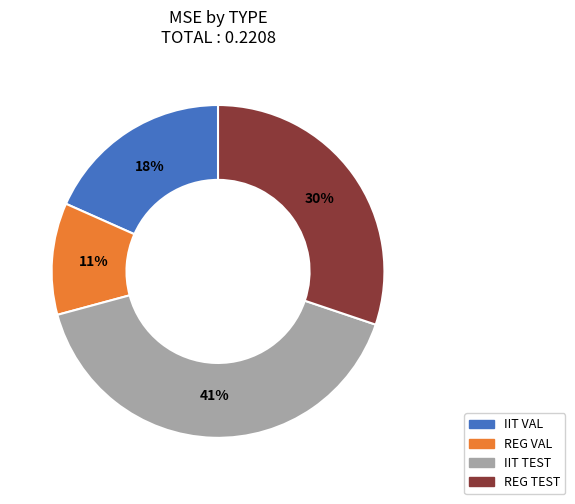

What percentage is the IIT VAL slice, to the nearest percent?

18%